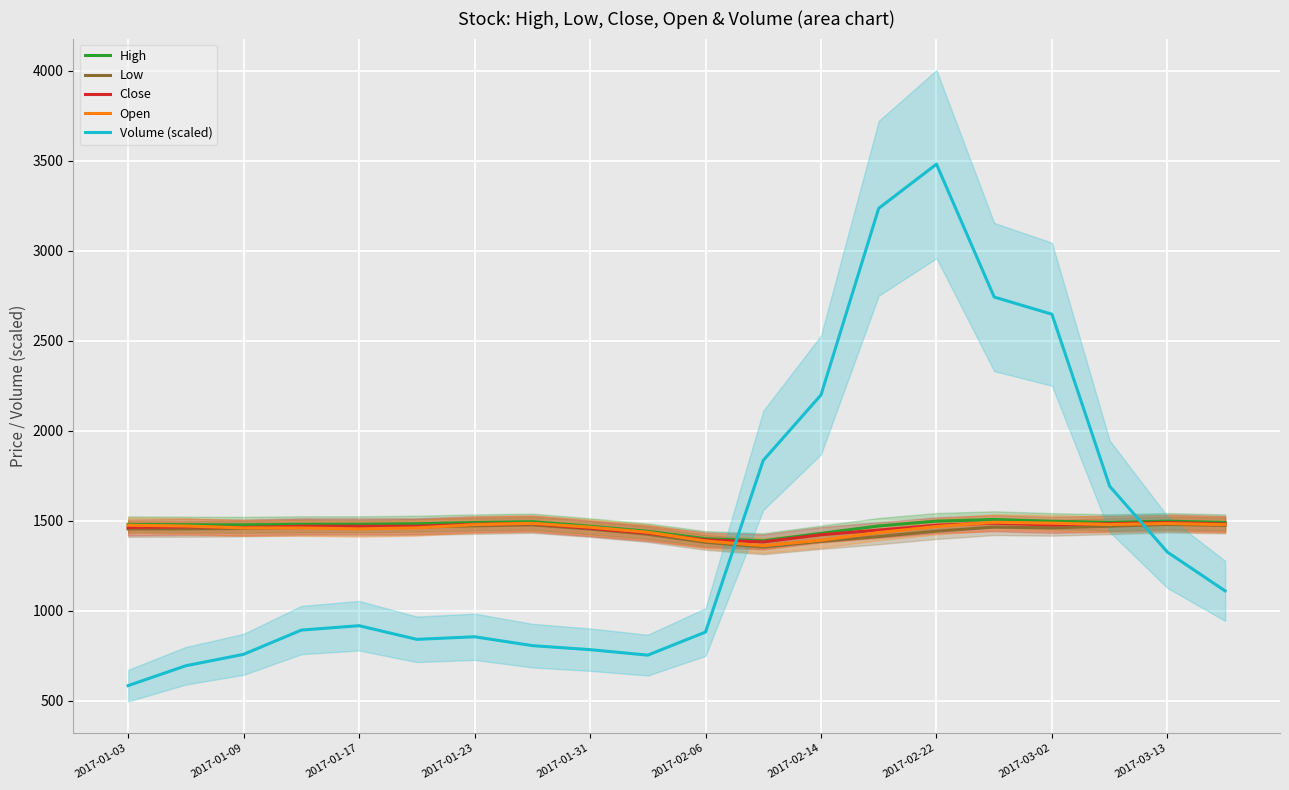

Which series has the largest range (max minus min)?

Volume (scaled)